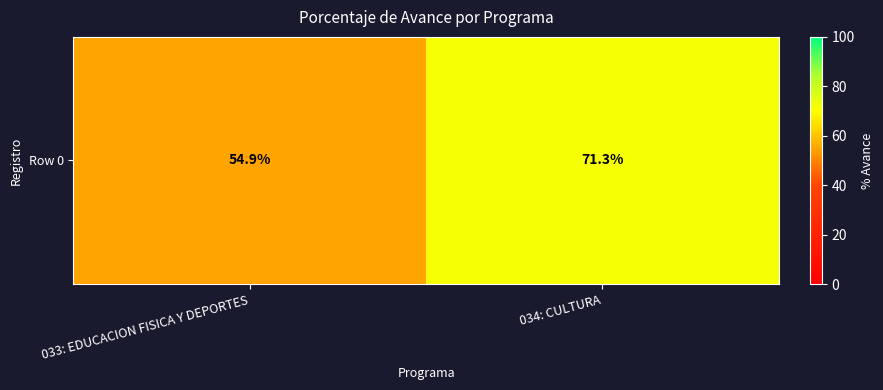

Between 034: CULTURA and 033: EDUCACION FISICA Y DEPORTES, which is larger?

034: CULTURA